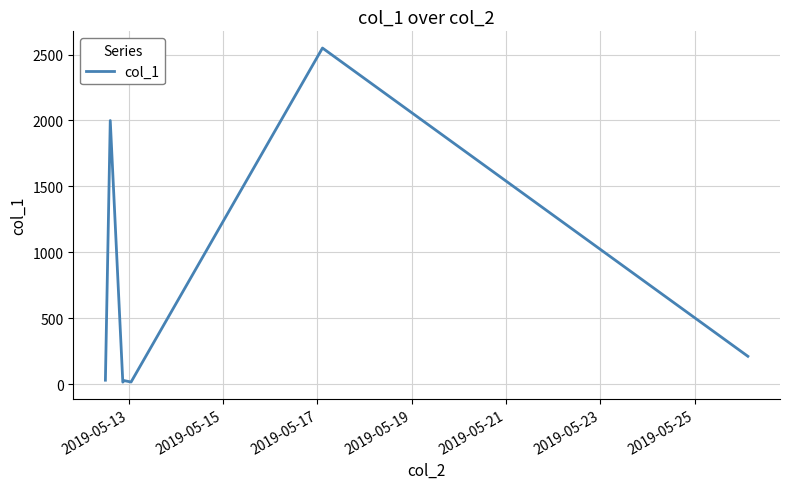

What is the maximum value shown in the chart?

2549.0